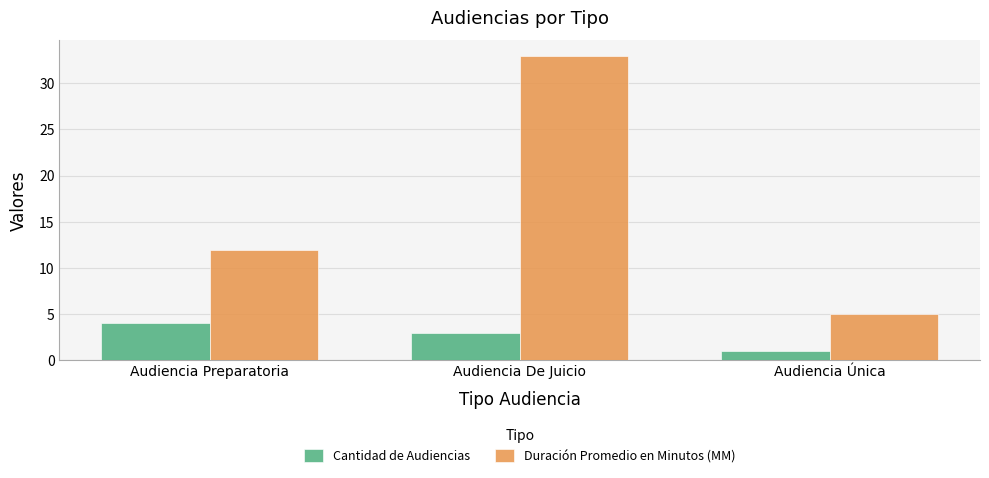

Reading right to left, list all the values displayed in this chart.

Cantidad de Audiencias: Audiencia Única=1	Audiencia De Juicio=3	Audiencia Preparatoria=4
Duración Promedio en Minutos (MM): Audiencia Única=5	Audiencia De Juicio=33	Audiencia Preparatoria=12